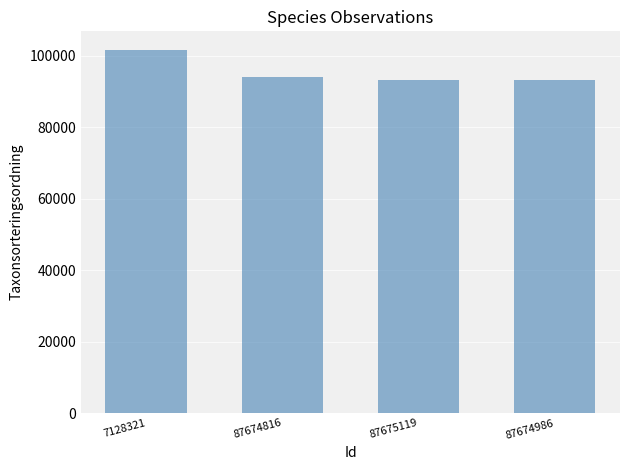

Is it true that the value at 87674986 is 42749?

False